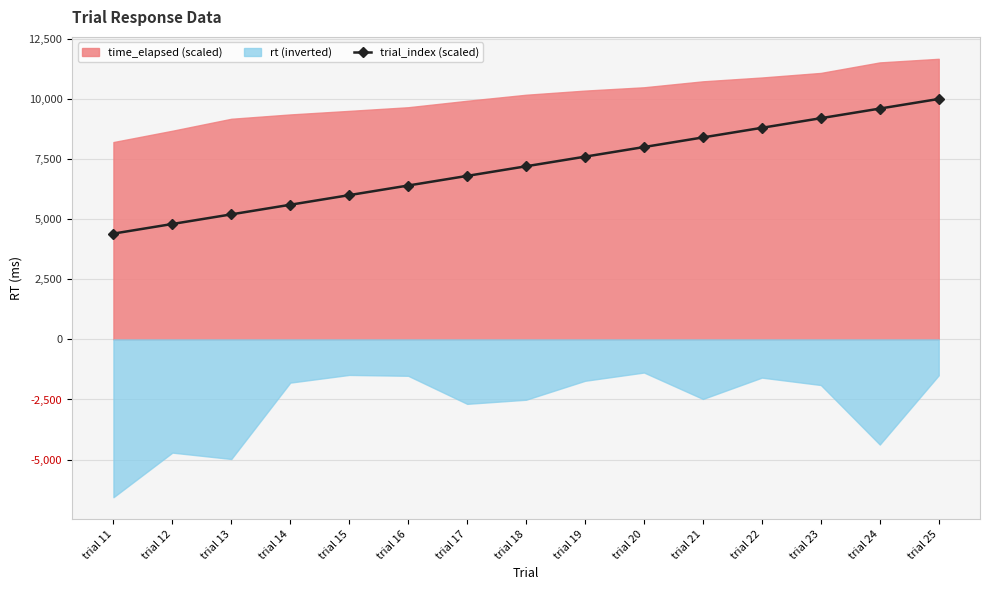

The chart shows a value of 8446 at trial 16. True or false?

False